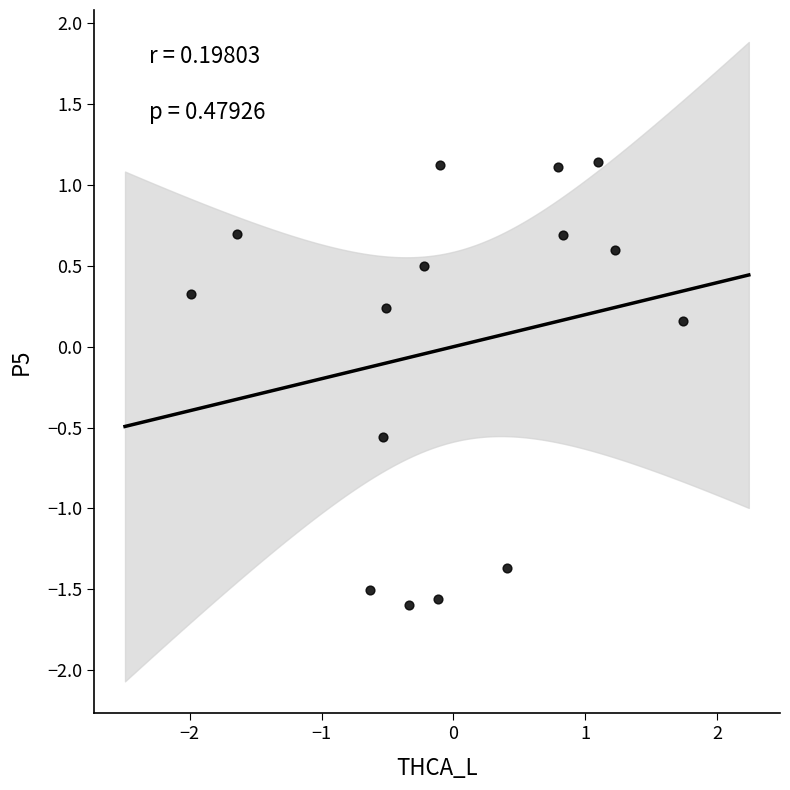

What is the range of X values (max minus min)?

3.7